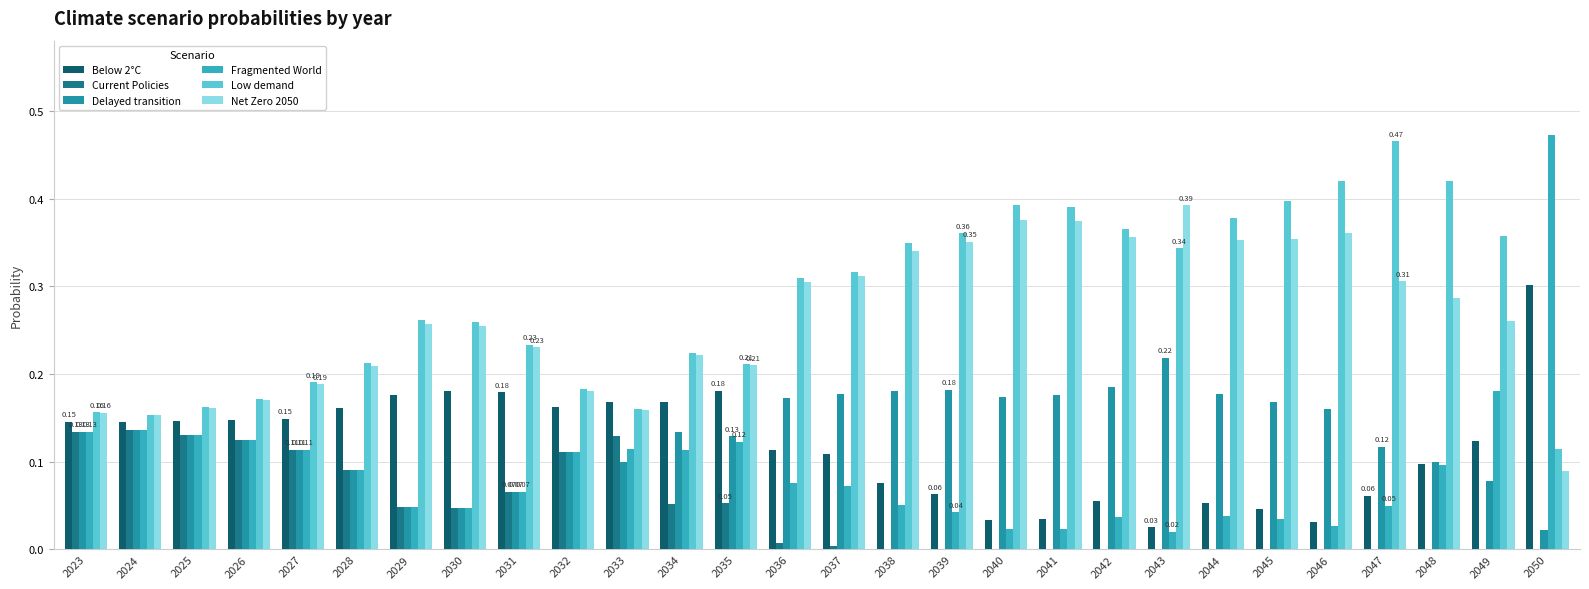

Which series changed the most between 2023 and 2039?

Low demand